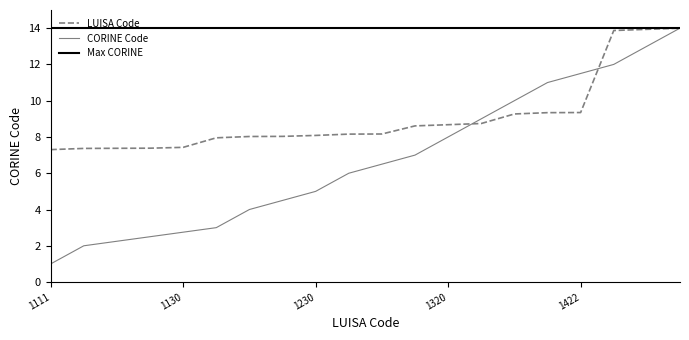

What is the value of the 1st point from the left?

7.3